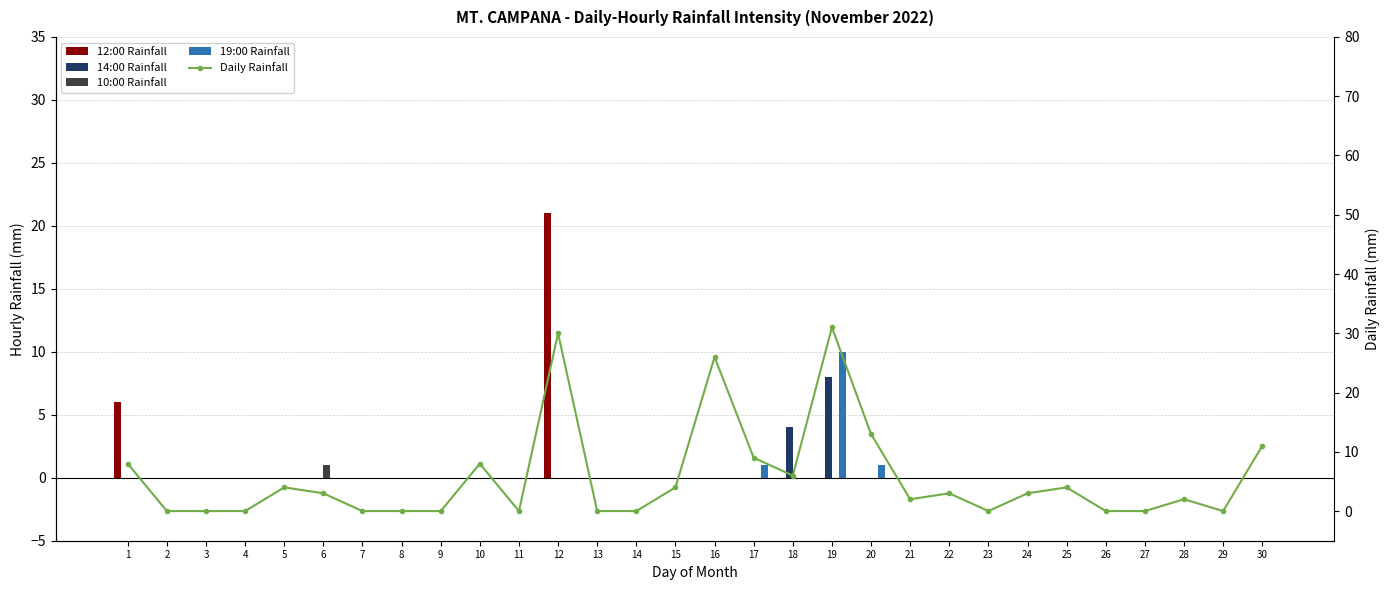

Where is 10:00 Rainfall nearest to the value 0?

1